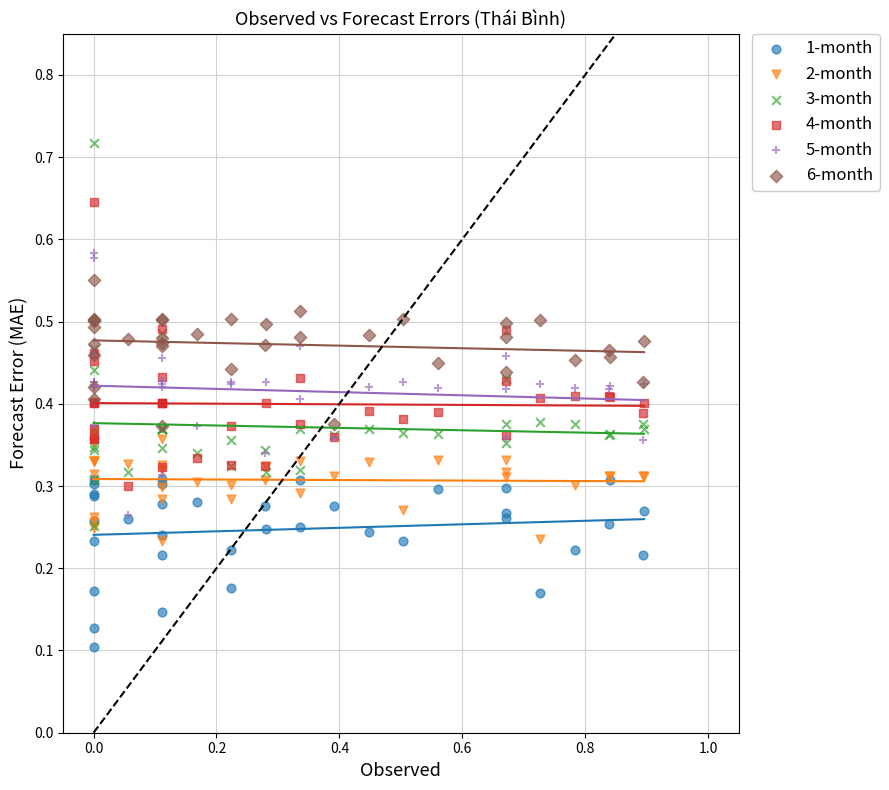

Which series contains the lowest Y value?

1-month